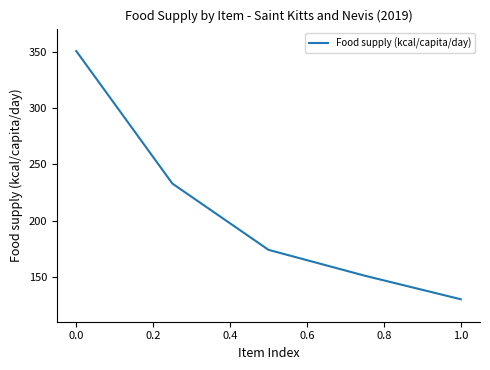

True or false: the data has more than 0 interior local peaks.

False